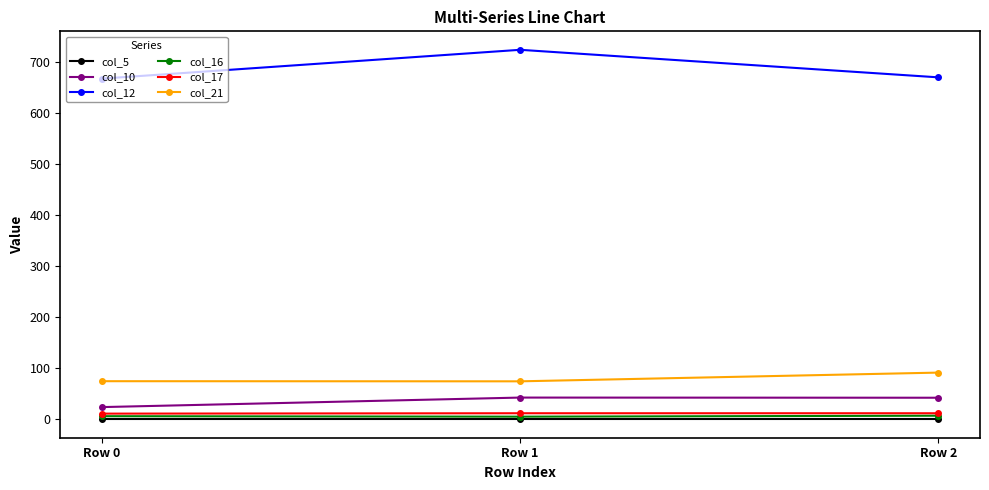

What is the value of the col_21 point at the 1st from the left?

74.5